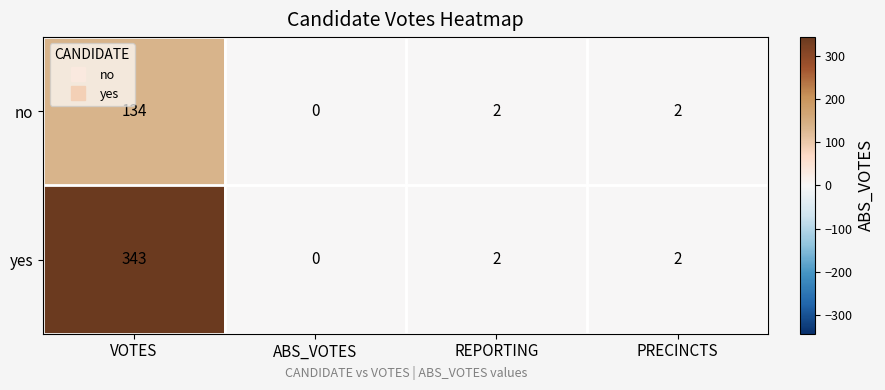

What is the sum of all yes values?

347